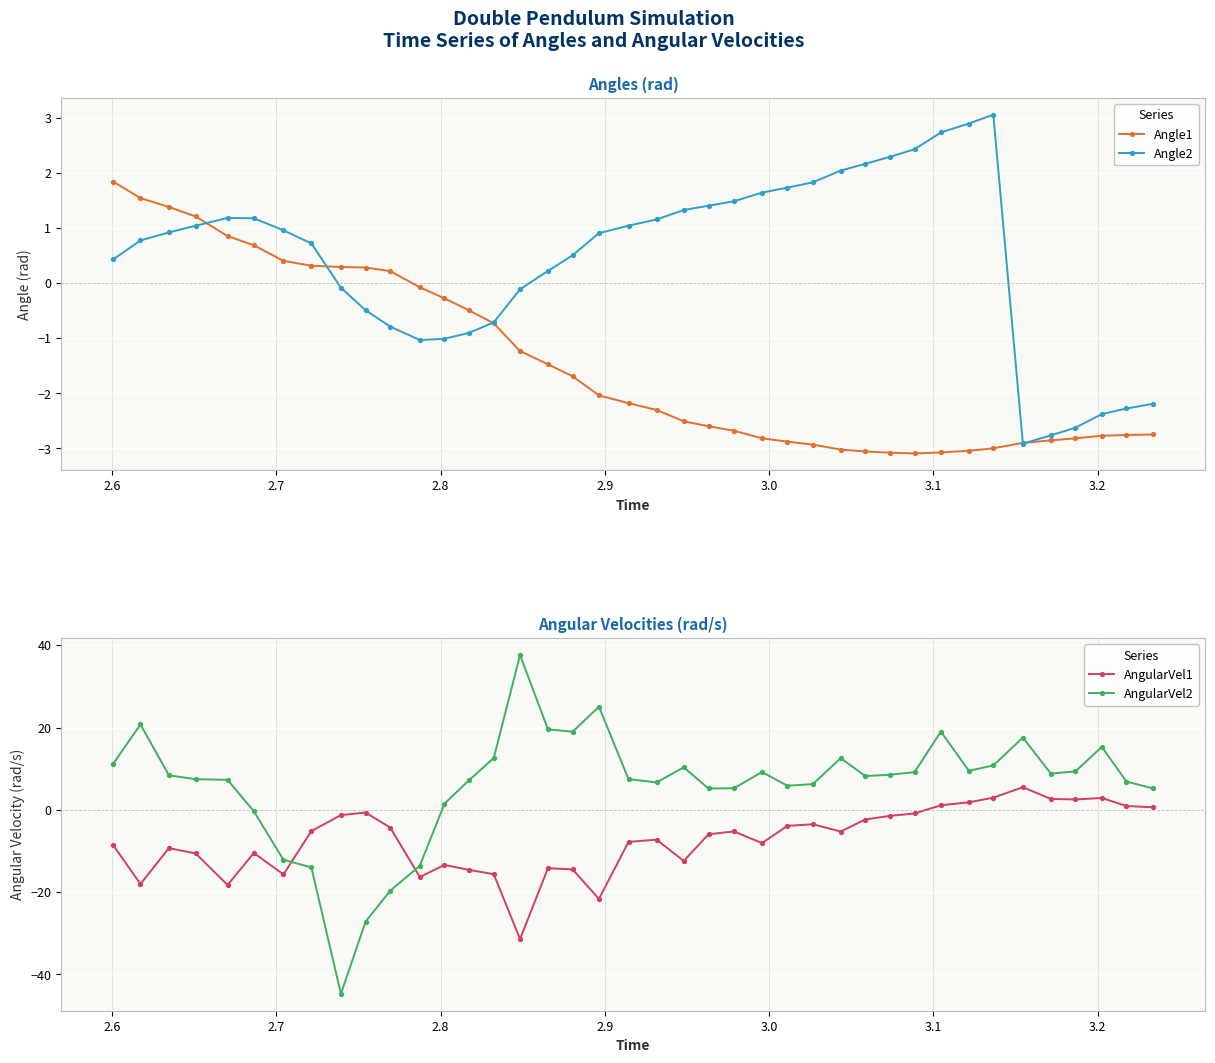

What is the value of the Angle2 point at the 24th from the left?

1.5